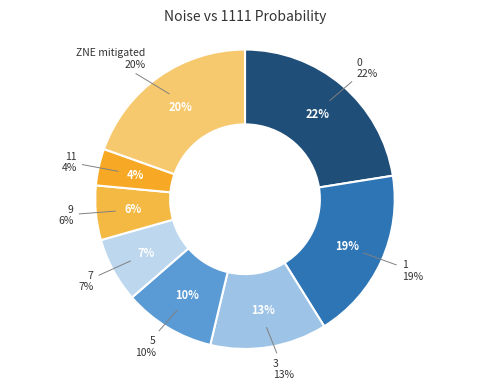

Does ZNE mitigated account for over 50% of the chart?

No